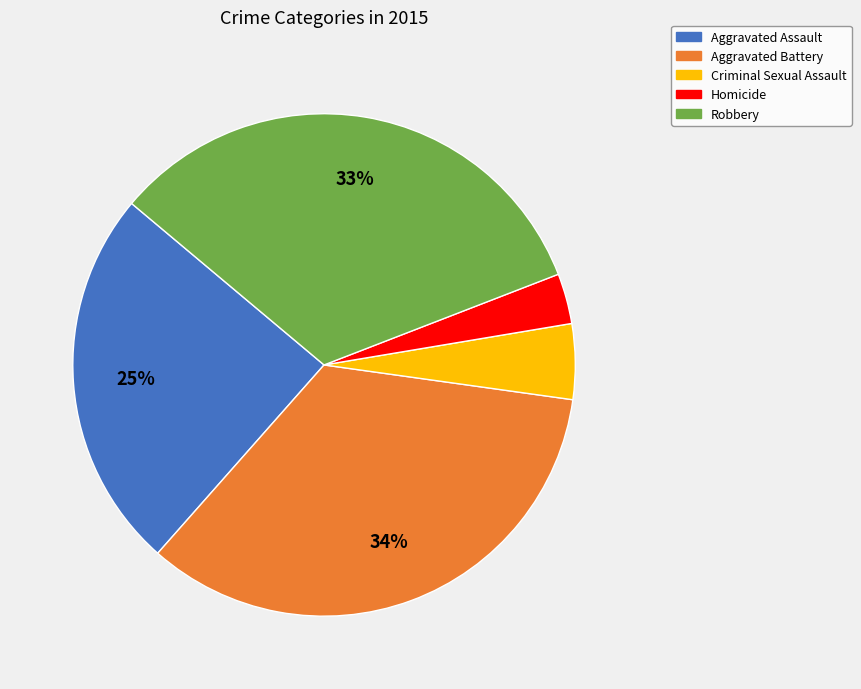

The Criminal Sexual Assault slice represents 5% of the pie. True or false?

True